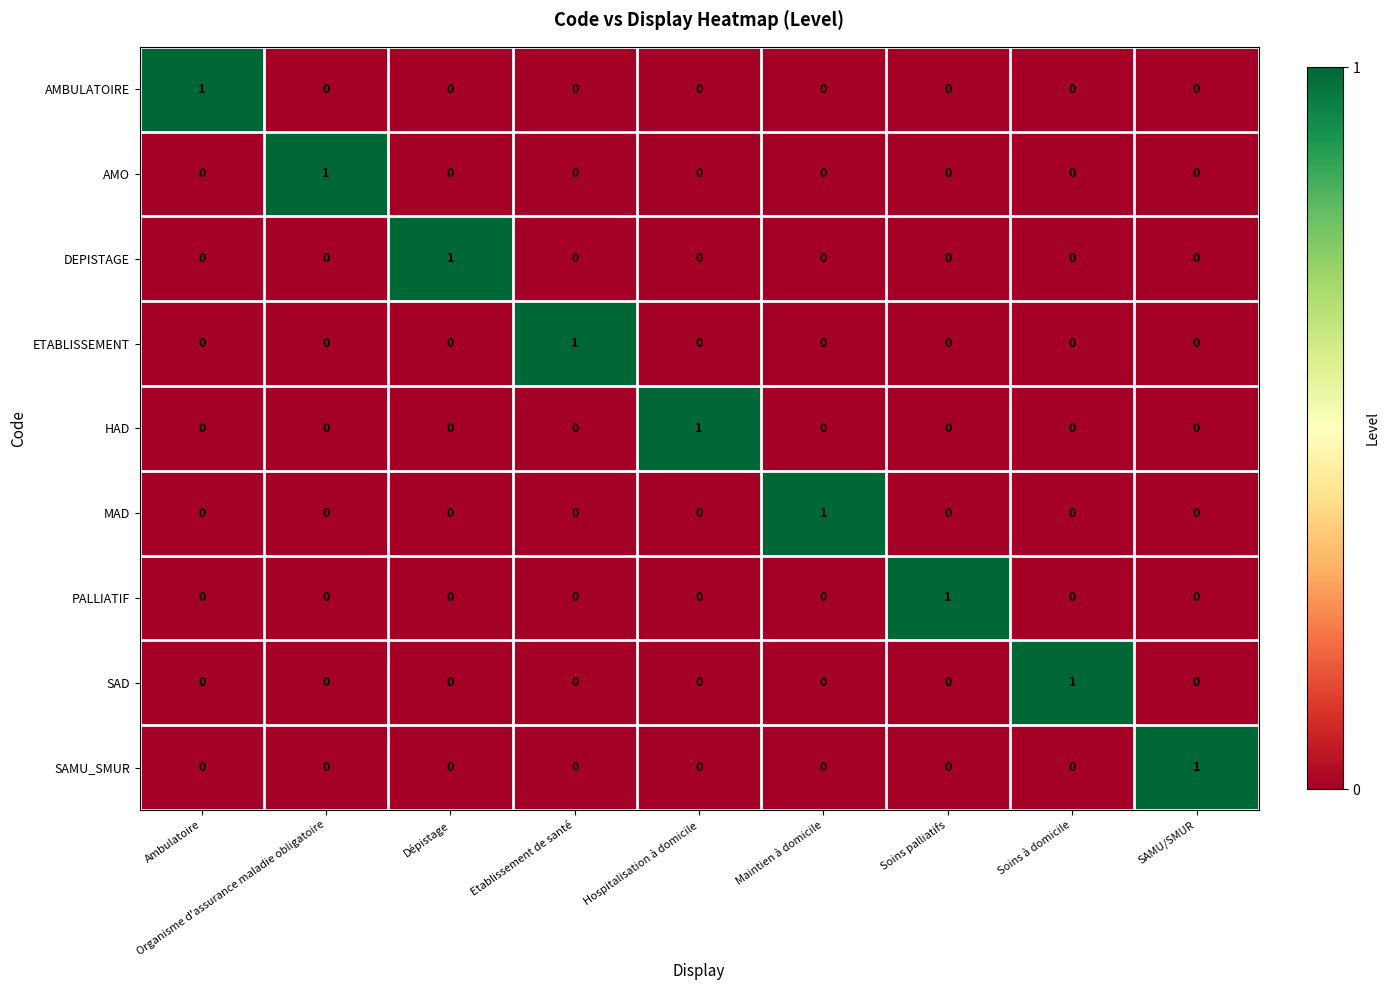

At how many categories does at least one series exceed 0?

9